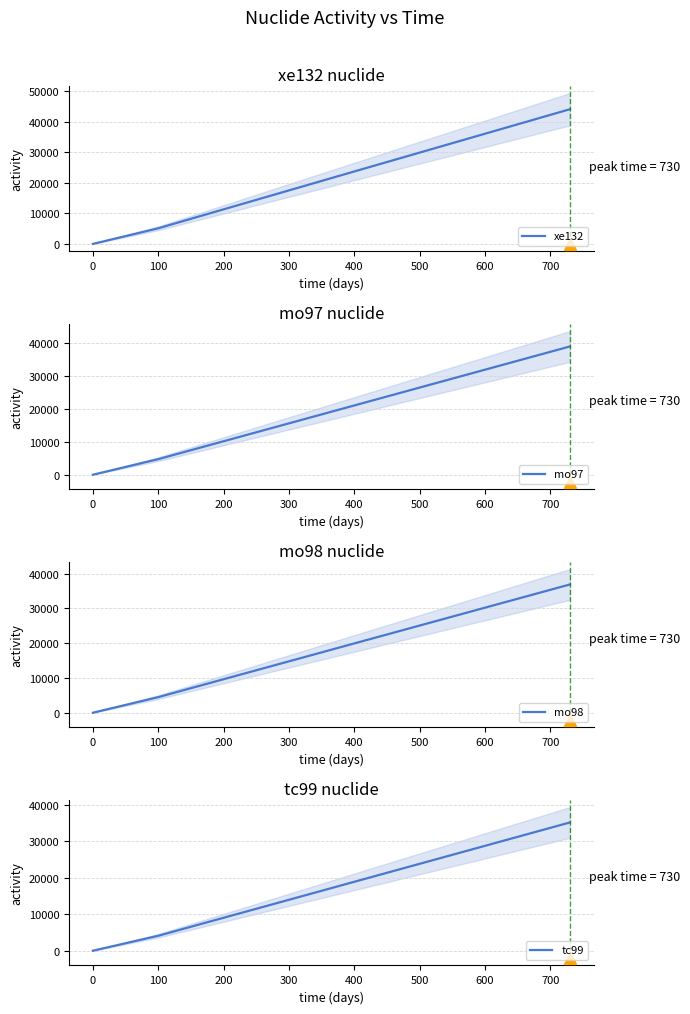

True or false: xe132 has more than 0 points higher than both neighbors.

False